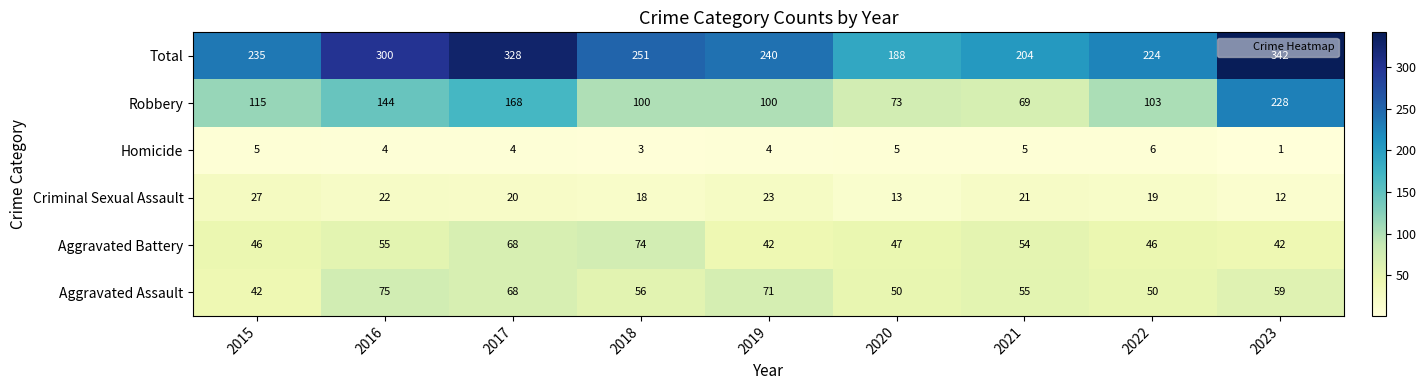

What is the difference between the maximum and minimum values in the Aggravated Battery series?

32